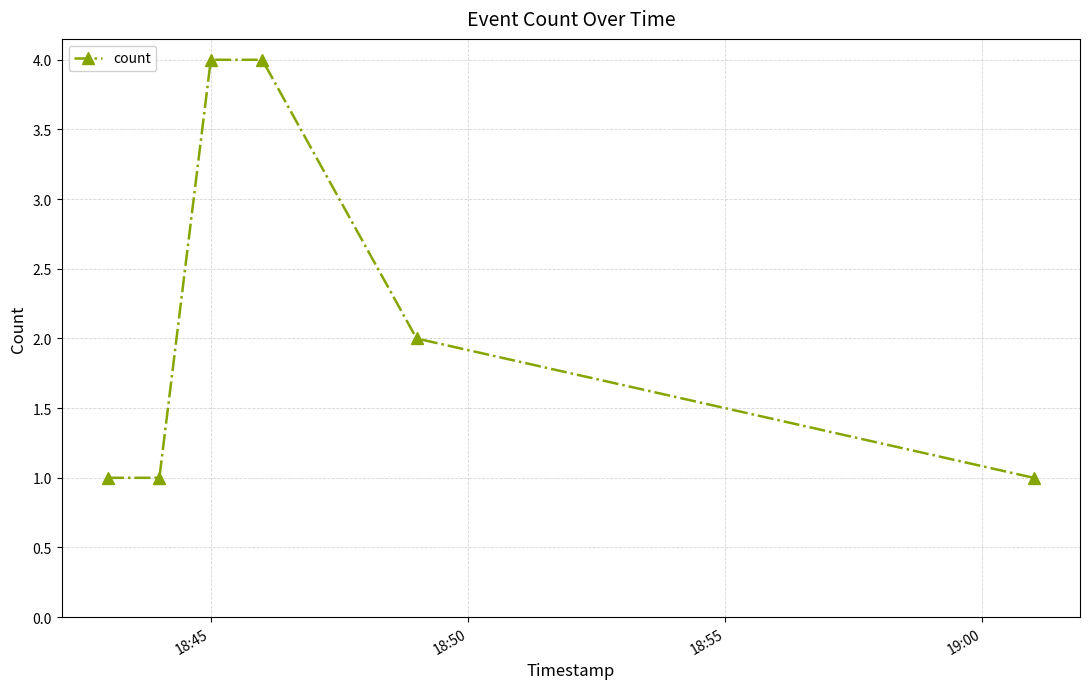

What is the value of the 6th point from the left?

1